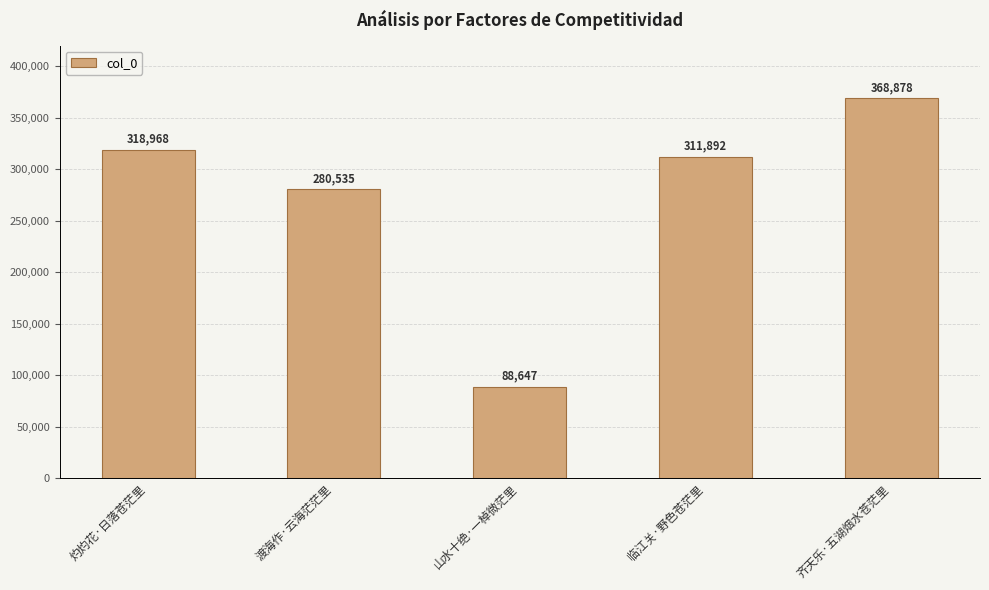

Reading right to left, extract all data points from this chart.

368878	311892	88647	280535	318968